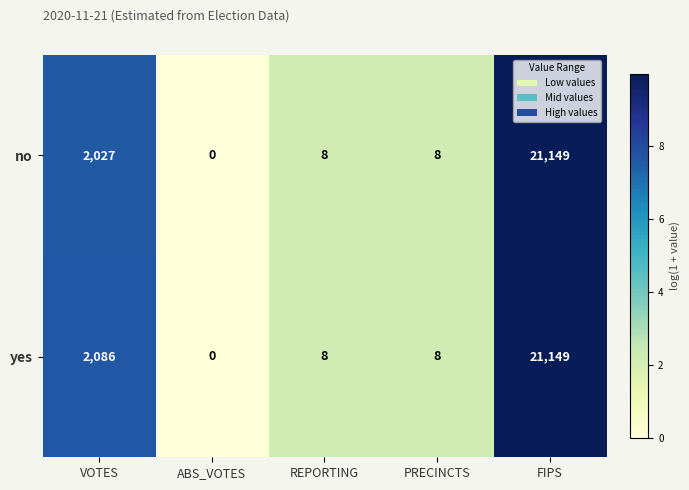

What is the difference between the maximum and minimum values in the yes series?

21149